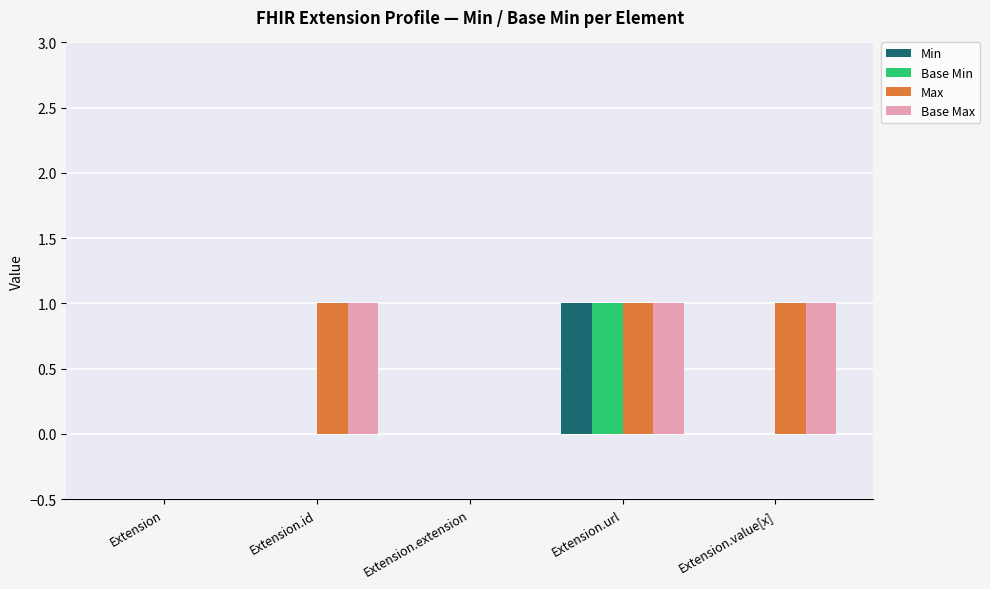

At which label does Min reach its peak?

Extension.url